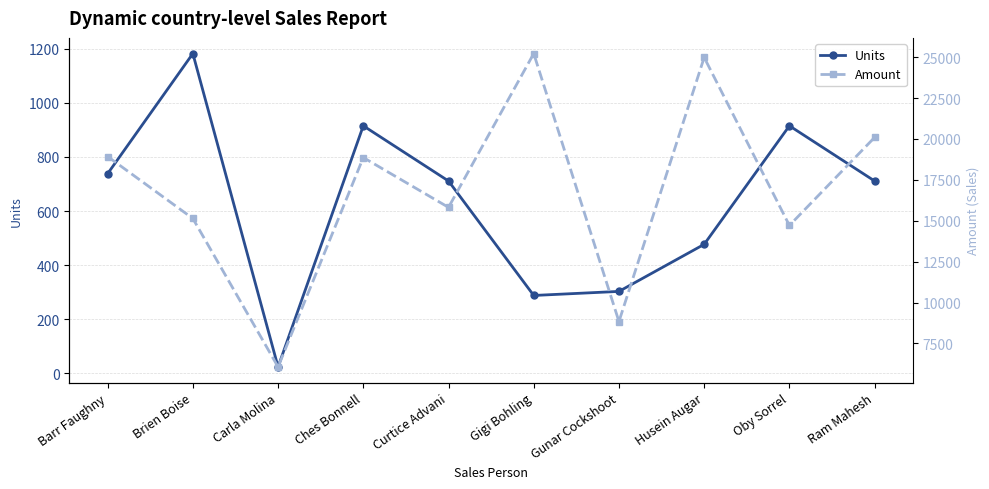

List the series in order of their peak value, highest first.

Amount, Units